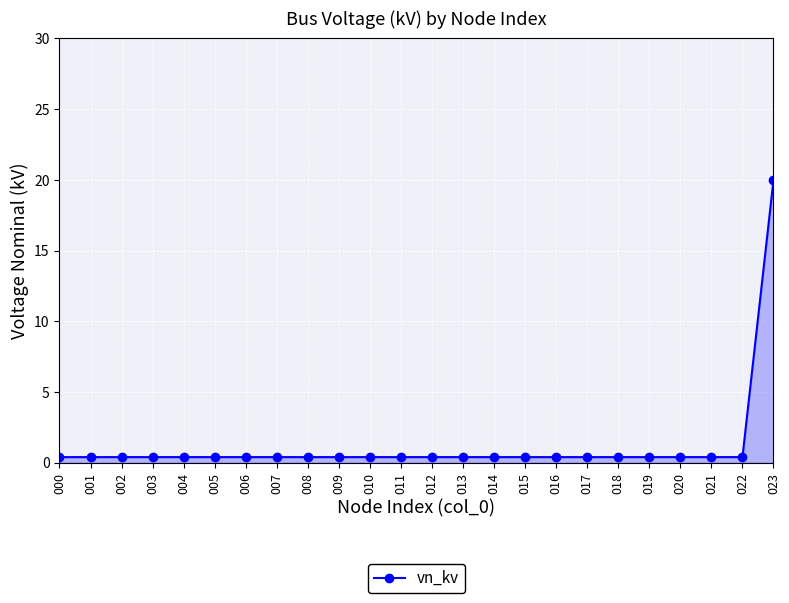

Which label corresponds to the largest value in the chart?

023